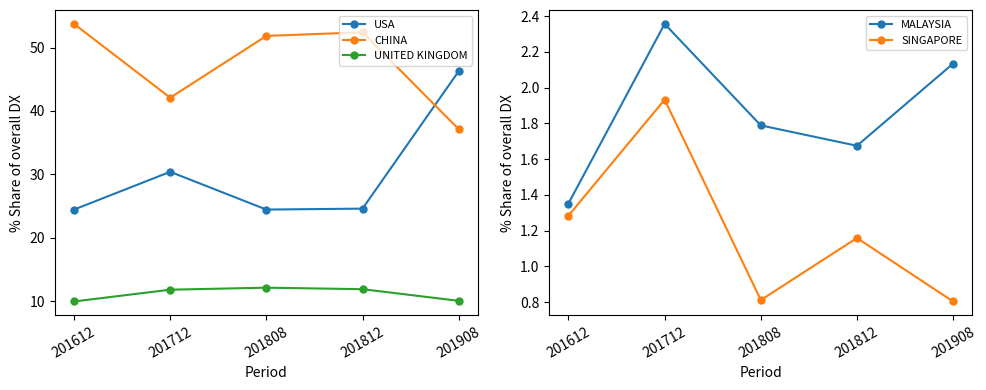

At which category does SINGAPORE reach its first local peak?

201712